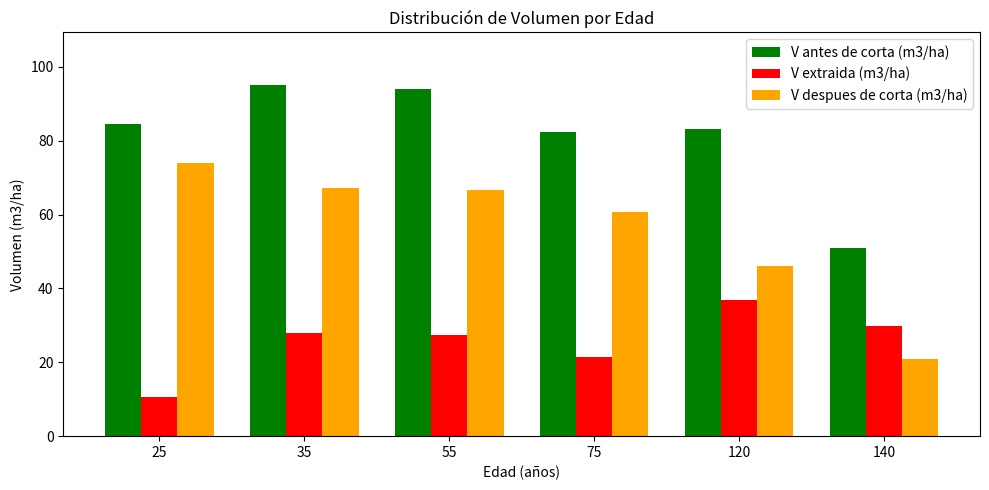

How many data points in V antes de corta (m3/ha) are less than 84?

3